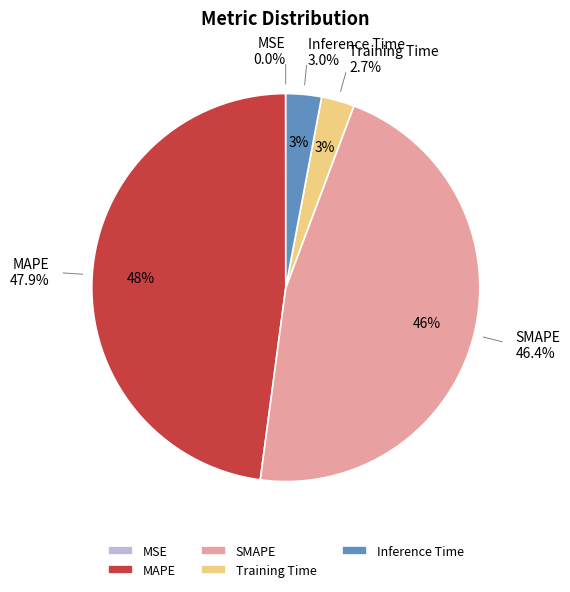

True or false: SMAPE accounts for 46% of the total.

True